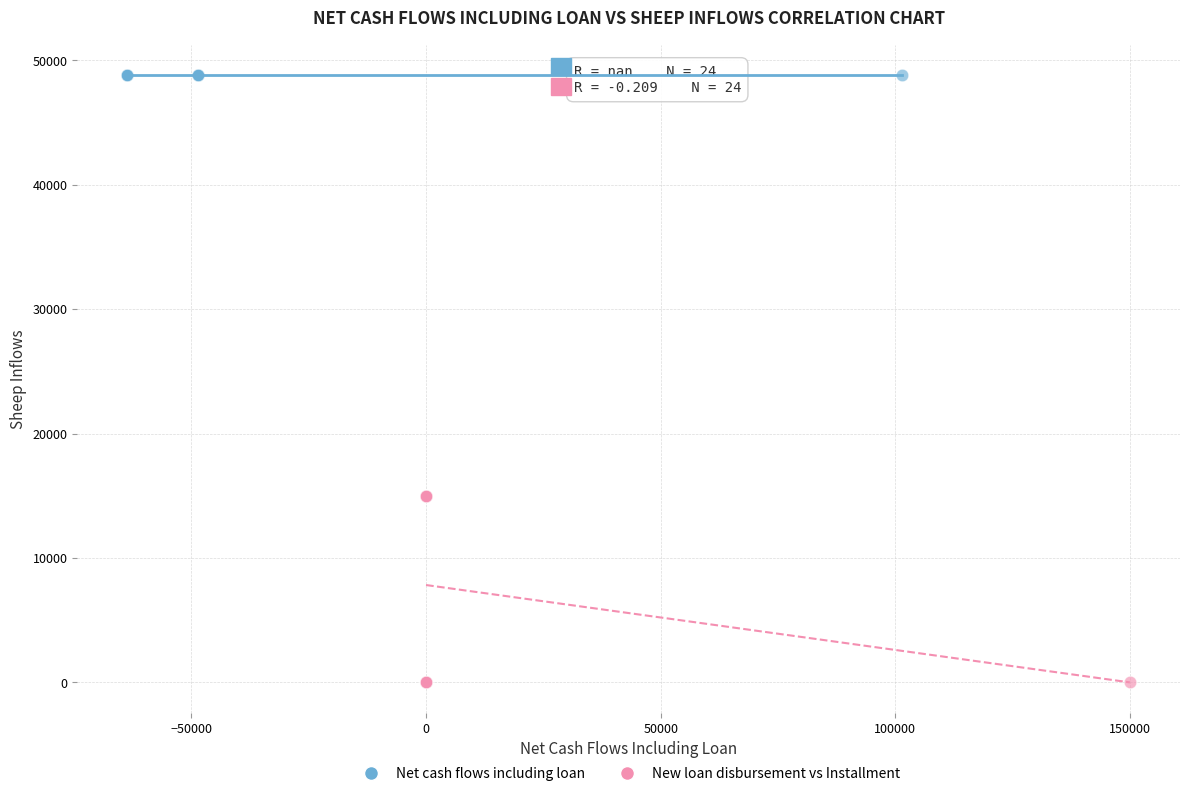

Which series contains the highest Y value?

Net cash flows including loan